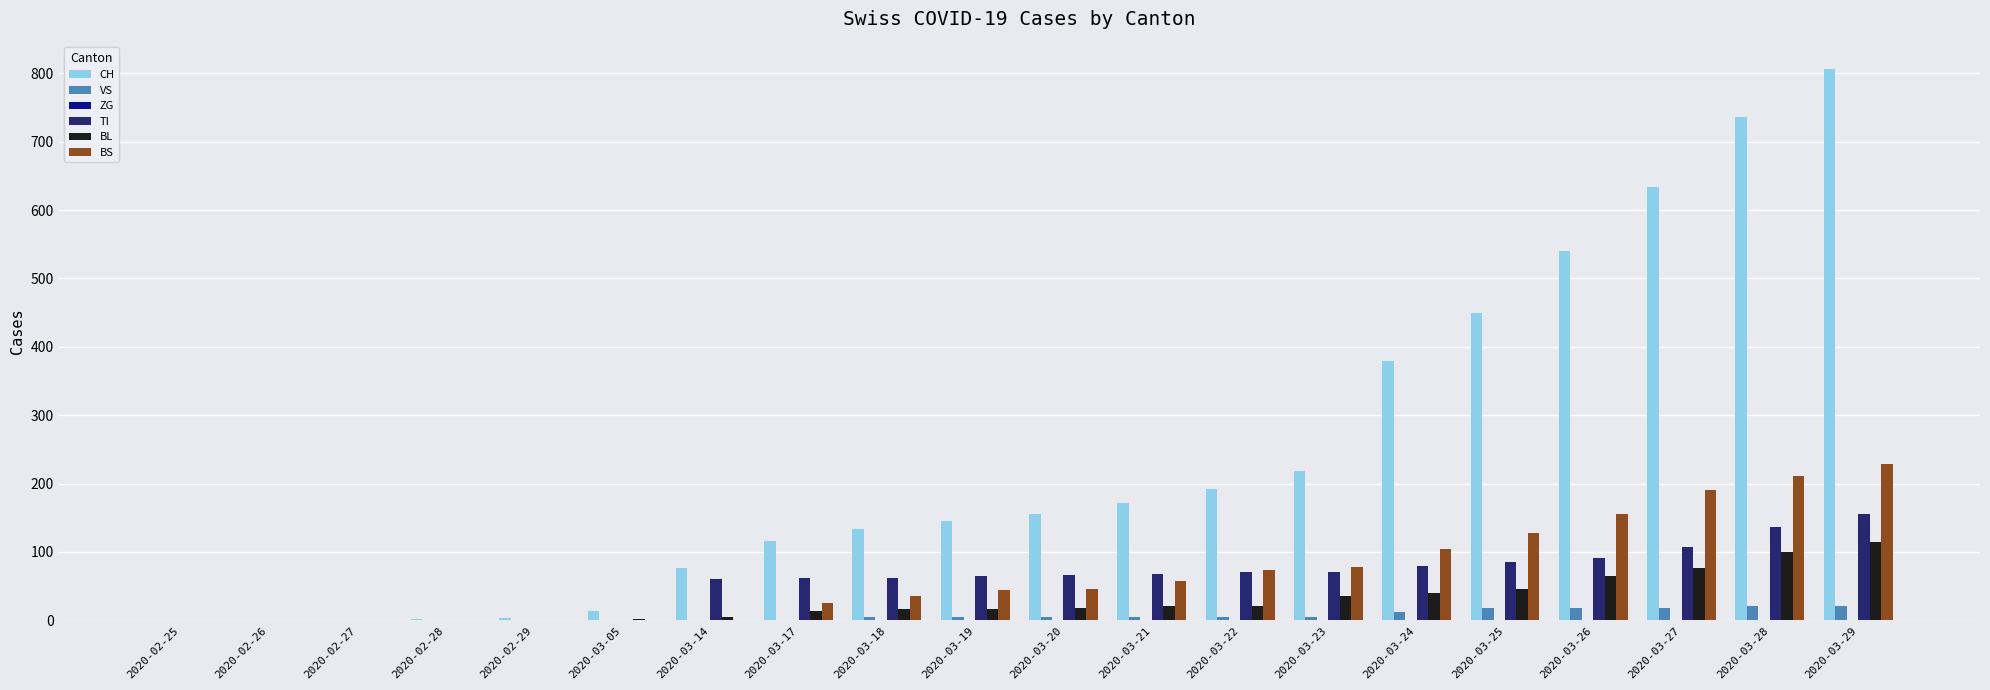

What is the maximum value for TI?

155